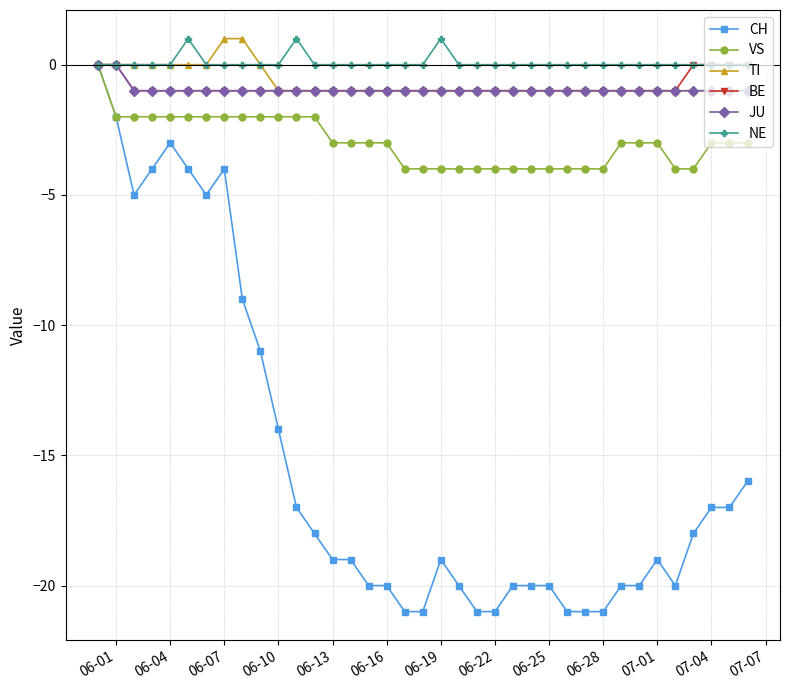

What is the minimum value shown in the chart?

-21